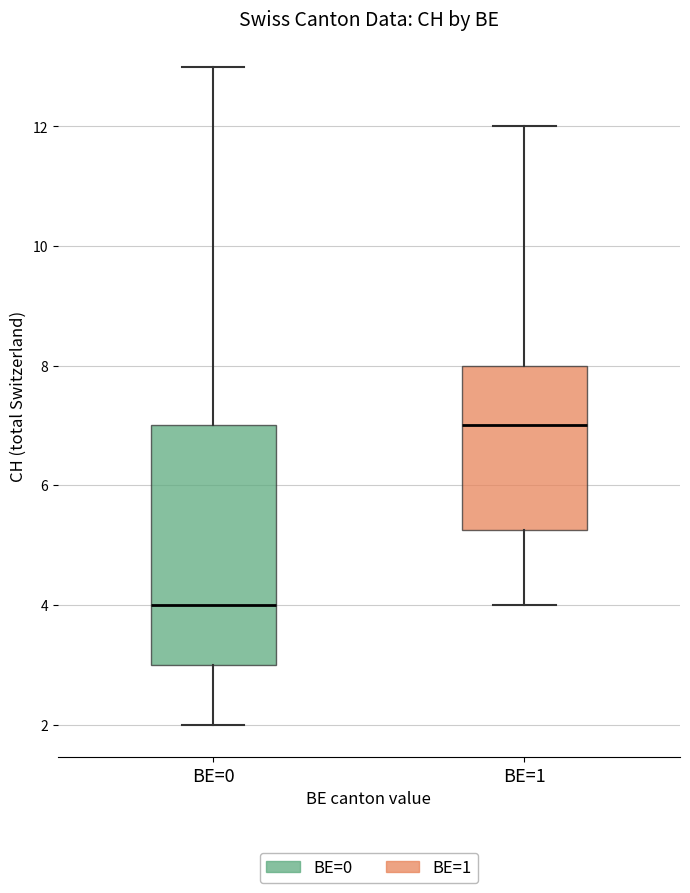

Reading left to right, read every box against the y-axis: the position of its median line, the range the box covers, and the ends of its whiskers. The values are not printed on the chart, so give them approximately, as read against the axis.

BE=0: median 4.0, box 3.0 to 7.0, whiskers 2.0 to 13.0
BE=1: median 7.0, box 5.2 to 8.0, whiskers 4.0 to 12.0